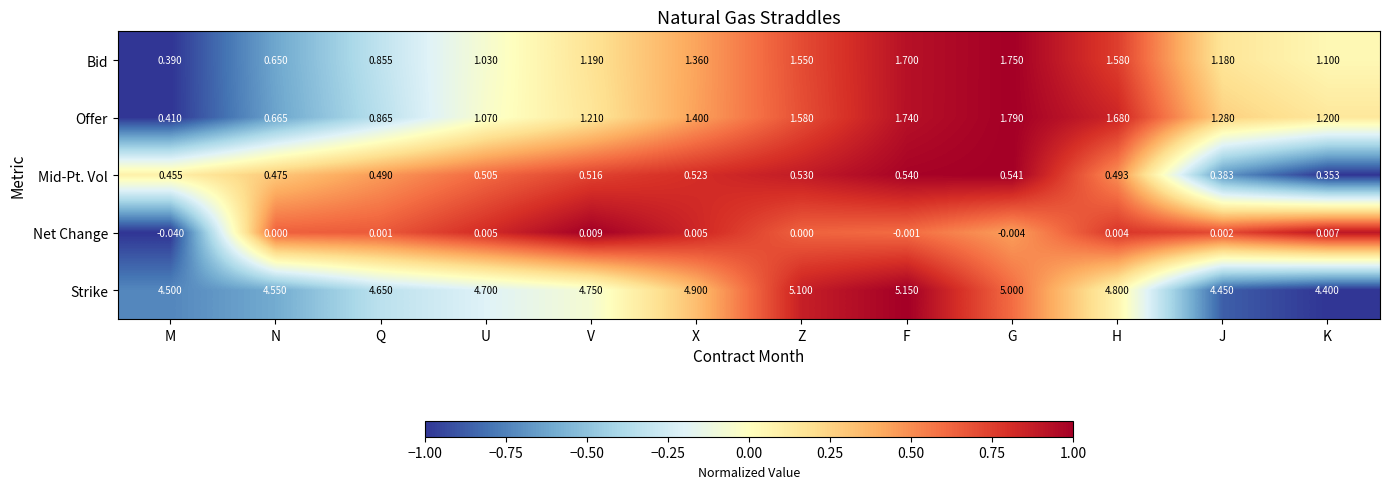

Which category has the lowest value in the Strike series?

K